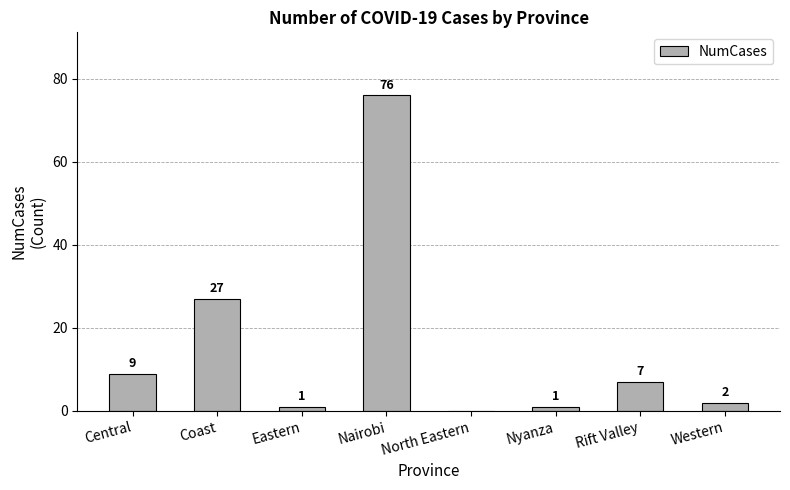

How many values are above zero?

7